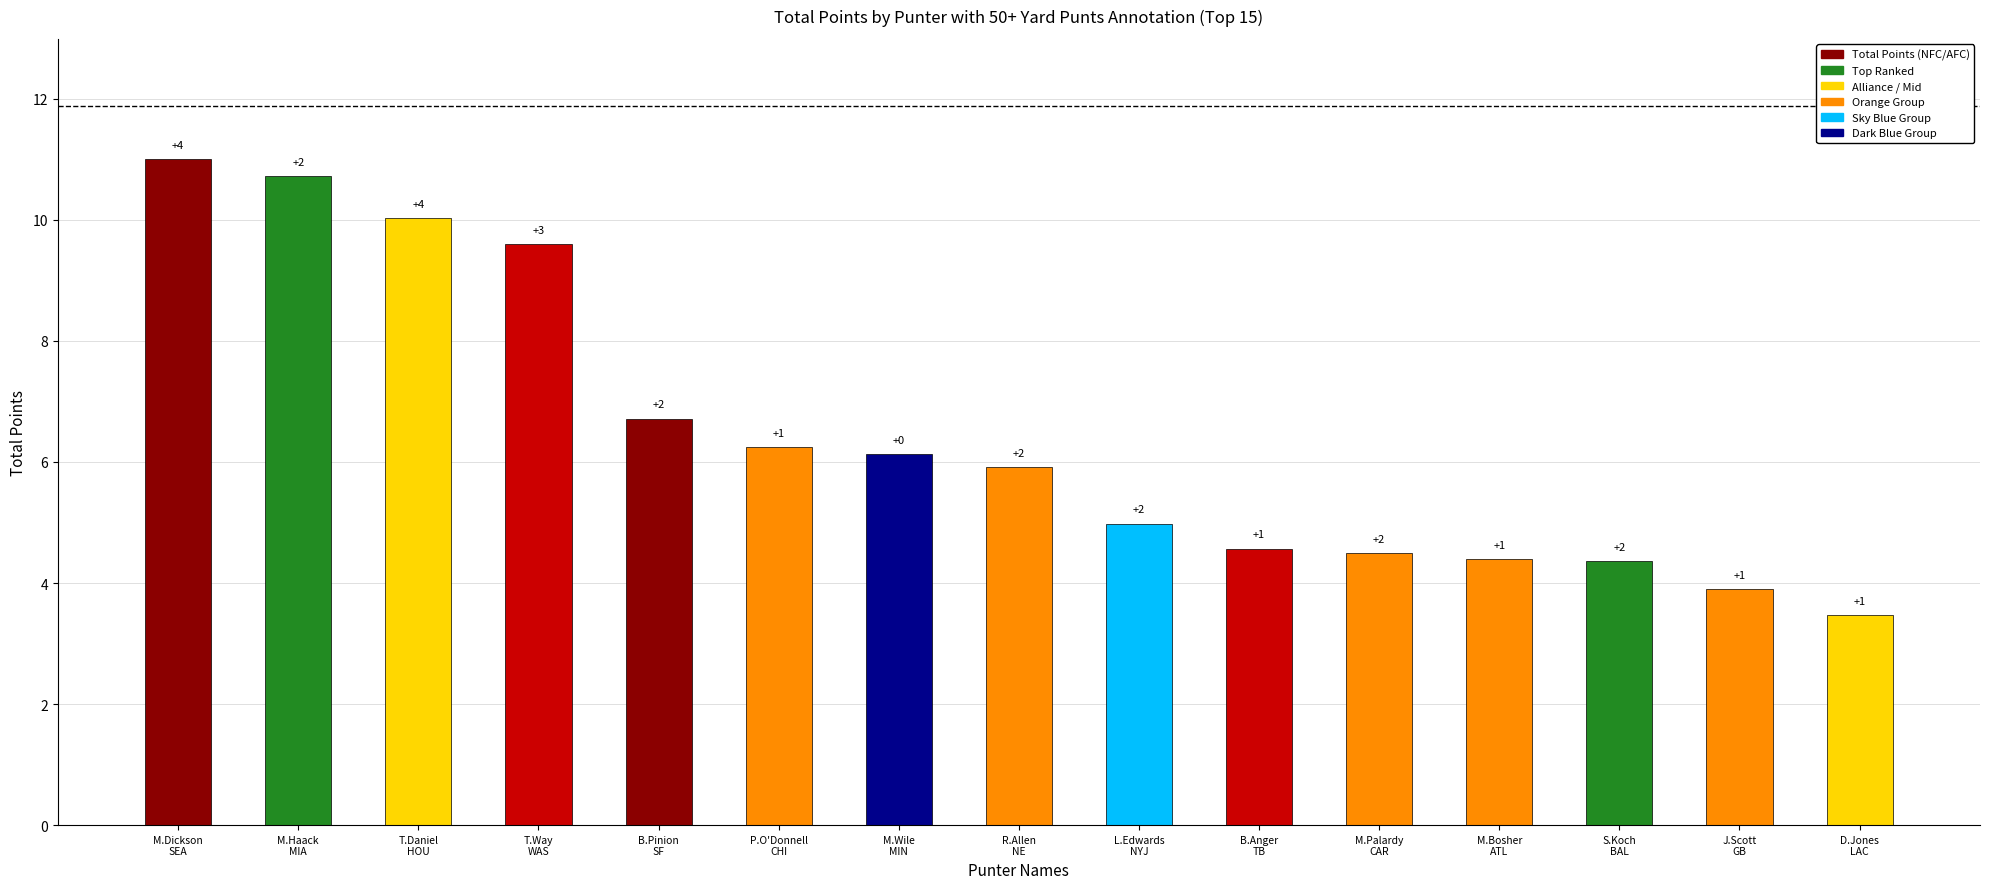

Does the chart contain any negative values?

No